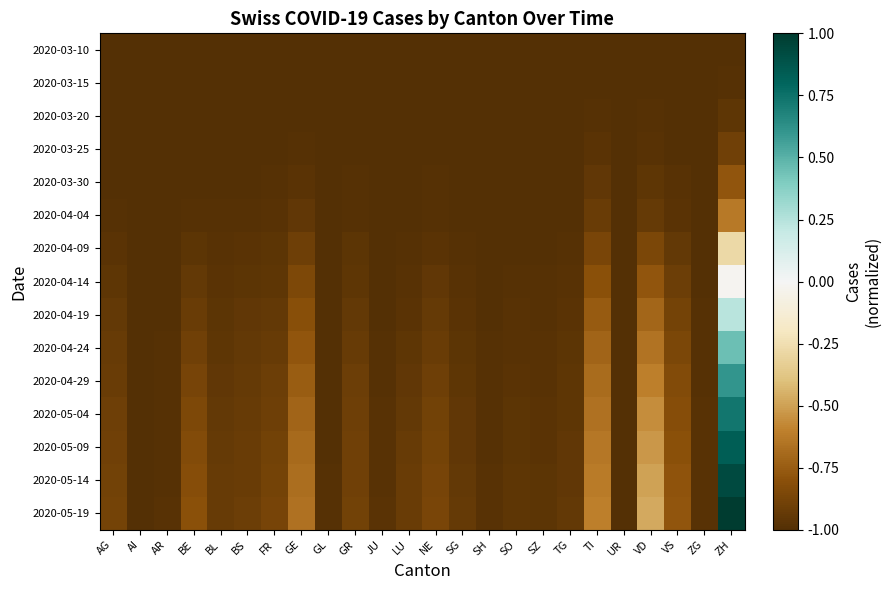

Reading left to right, what are all the values shown in this chart?

2020-03-10: AG=-1.0	AI=-1.0	AR=-1.0	BE=-1.0	BL=-1.0	BS=-1.0	FR=-1.0	GE=-1.0	GL=-1.0	GR=-1.0	JU=-1.0	LU=-1.0	NE=-1.0	SG=-1.0	SH=-1.0	SO=-1.0	SZ=-1.0	TG=-1.0	TI=-1.0	UR=-1.0	VD=-1.0	VS=-1.0	ZG=-1.0	ZH=-1.0
2020-03-15: AG=-1.0	AI=-1.0	AR=-1.0	BE=-1.0	BL=-1.0	BS=-1.0	FR=-1.0	GE=-1.0	GL=-1.0	GR=-1.0	JU=-1.0	LU=-1.0	NE=-1.0	SG=-1.0	SH=-1.0	SO=-1.0	SZ=-1.0	TG=-1.0	TI=-1.0	UR=-1.0	VD=-1.0	VS=-1.0	ZG=-1.0	ZH=-1.0
2020-03-20: AG=-1.0	AI=-1.0	AR=-1.0	BE=-1.0	BL=-1.0	BS=-1.0	FR=-1.0	GE=-1.0	GL=-1.0	GR=-1.0	JU=-1.0	LU=-1.0	NE=-1.0	SG=-1.0	SH=-1.0	SO=-1.0	SZ=-1.0	TG=-1.0	TI=-1.0	UR=-1.0	VD=-1.0	VS=-1.0	ZG=-1.0	ZH=-1.0
2020-03-25: AG=-1.0	AI=-1.0	AR=-1.0	BE=-1.0	BL=-1.0	BS=-1.0	FR=-1.0	GE=-1.0	GL=-1.0	GR=-1.0	JU=-1.0	LU=-1.0	NE=-1.0	SG=-1.0	SH=-1.0	SO=-1.0	SZ=-1.0	TG=-1.0	TI=-1.0	UR=-1.0	VD=-1.0	VS=-1.0	ZG=-1.0	ZH=-0.9
2020-03-30: AG=-1.0	AI=-1.0	AR=-1.0	BE=-1.0	BL=-1.0	BS=-1.0	FR=-1.0	GE=-1.0	GL=-1.0	GR=-1.0	JU=-1.0	LU=-1.0	NE=-1.0	SG=-1.0	SH=-1.0	SO=-1.0	SZ=-1.0	TG=-1.0	TI=-0.9	UR=-1.0	VD=-1.0	VS=-1.0	ZG=-1.0	ZH=-0.8
2020-04-04: AG=-1.0	AI=-1.0	AR=-1.0	BE=-1.0	BL=-1.0	BS=-1.0	FR=-1.0	GE=-0.9	GL=-1.0	GR=-1.0	JU=-1.0	LU=-1.0	NE=-1.0	SG=-1.0	SH=-1.0	SO=-1.0	SZ=-1.0	TG=-1.0	TI=-0.9	UR=-1.0	VD=-0.9	VS=-1.0	ZG=-1.0	ZH=-0.6
2020-04-09: AG=-1.0	AI=-1.0	AR=-1.0	BE=-1.0	BL=-1.0	BS=-1.0	FR=-1.0	GE=-0.9	GL=-1.0	GR=-1.0	JU=-1.0	LU=-1.0	NE=-1.0	SG=-1.0	SH=-1.0	SO=-1.0	SZ=-1.0	TG=-1.0	TI=-0.9	UR=-1.0	VD=-0.9	VS=-0.9	ZG=-1.0	ZH=-0.3
2020-04-14: AG=-1.0	AI=-1.0	AR=-1.0	BE=-0.9	BL=-1.0	BS=-1.0	FR=-1.0	GE=-0.9	GL=-1.0	GR=-1.0	JU=-1.0	LU=-1.0	NE=-1.0	SG=-1.0	SH=-1.0	SO=-1.0	SZ=-1.0	TG=-1.0	TI=-0.8	UR=-1.0	VD=-0.8	VS=-0.9	ZG=-1.0	ZH=-0.0
2020-04-19: AG=-0.9	AI=-1.0	AR=-1.0	BE=-0.9	BL=-1.0	BS=-1.0	FR=-0.9	GE=-0.8	GL=-1.0	GR=-0.9	JU=-1.0	LU=-1.0	NE=-0.9	SG=-1.0	SH=-1.0	SO=-1.0	SZ=-1.0	TG=-1.0	TI=-0.8	UR=-1.0	VD=-0.7	VS=-0.9	ZG=-1.0	ZH=0.2
2020-04-24: AG=-0.9	AI=-1.0	AR=-1.0	BE=-0.9	BL=-1.0	BS=-0.9	FR=-0.9	GE=-0.8	GL=-1.0	GR=-0.9	JU=-1.0	LU=-1.0	NE=-0.9	SG=-1.0	SH=-1.0	SO=-1.0	SZ=-1.0	TG=-1.0	TI=-0.7	UR=-1.0	VD=-0.6	VS=-0.9	ZG=-1.0	ZH=0.4
2020-04-29: AG=-0.9	AI=-1.0	AR=-1.0	BE=-0.9	BL=-0.9	BS=-0.9	FR=-0.9	GE=-0.7	GL=-1.0	GR=-0.9	JU=-1.0	LU=-0.9	NE=-0.9	SG=-1.0	SH=-1.0	SO=-1.0	SZ=-1.0	TG=-1.0	TI=-0.7	UR=-1.0	VD=-0.6	VS=-0.8	ZG=-1.0	ZH=0.6
2020-05-04: AG=-0.9	AI=-1.0	AR=-1.0	BE=-0.9	BL=-0.9	BS=-0.9	FR=-0.9	GE=-0.7	GL=-1.0	GR=-0.9	JU=-1.0	LU=-0.9	NE=-0.9	SG=-1.0	SH=-1.0	SO=-1.0	SZ=-1.0	TG=-1.0	TI=-0.7	UR=-1.0	VD=-0.6	VS=-0.8	ZG=-1.0	ZH=0.7
2020-05-09: AG=-0.9	AI=-1.0	AR=-1.0	BE=-0.8	BL=-0.9	BS=-0.9	FR=-0.9	GE=-0.7	GL=-1.0	GR=-0.9	JU=-1.0	LU=-0.9	NE=-0.9	SG=-0.9	SH=-1.0	SO=-1.0	SZ=-1.0	TG=-0.9	TI=-0.6	UR=-1.0	VD=-0.5	VS=-0.8	ZG=-1.0	ZH=0.8
2020-05-14: AG=-0.9	AI=-1.0	AR=-1.0	BE=-0.8	BL=-0.9	BS=-0.9	FR=-0.9	GE=-0.7	GL=-1.0	GR=-0.9	JU=-1.0	LU=-0.9	NE=-0.9	SG=-0.9	SH=-1.0	SO=-1.0	SZ=-1.0	TG=-0.9	TI=-0.6	UR=-1.0	VD=-0.5	VS=-0.8	ZG=-1.0	ZH=0.9
2020-05-19: AG=-0.9	AI=-1.0	AR=-1.0	BE=-0.8	BL=-0.9	BS=-0.9	FR=-0.9	GE=-0.7	GL=-1.0	GR=-0.9	JU=-1.0	LU=-0.9	NE=-0.9	SG=-0.9	SH=-1.0	SO=-1.0	SZ=-1.0	TG=-0.9	TI=-0.6	UR=-1.0	VD=-0.5	VS=-0.8	ZG=-1.0	ZH=1.0